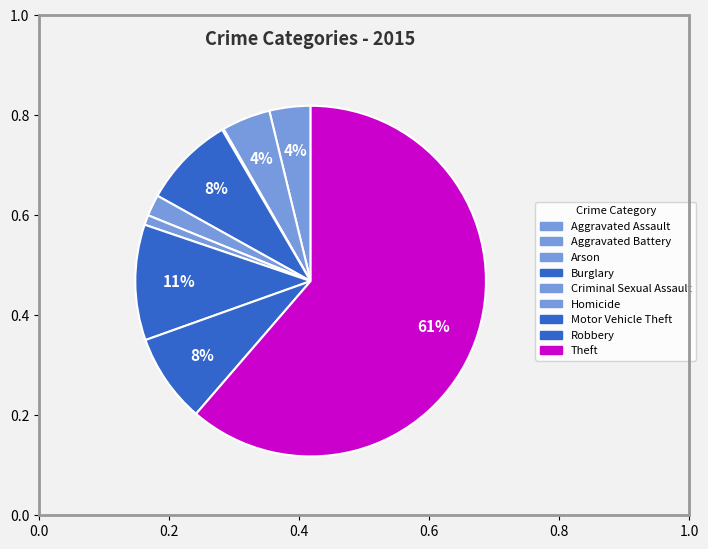

True or false: Aggravated Assault accounts for 4% of the total.

True